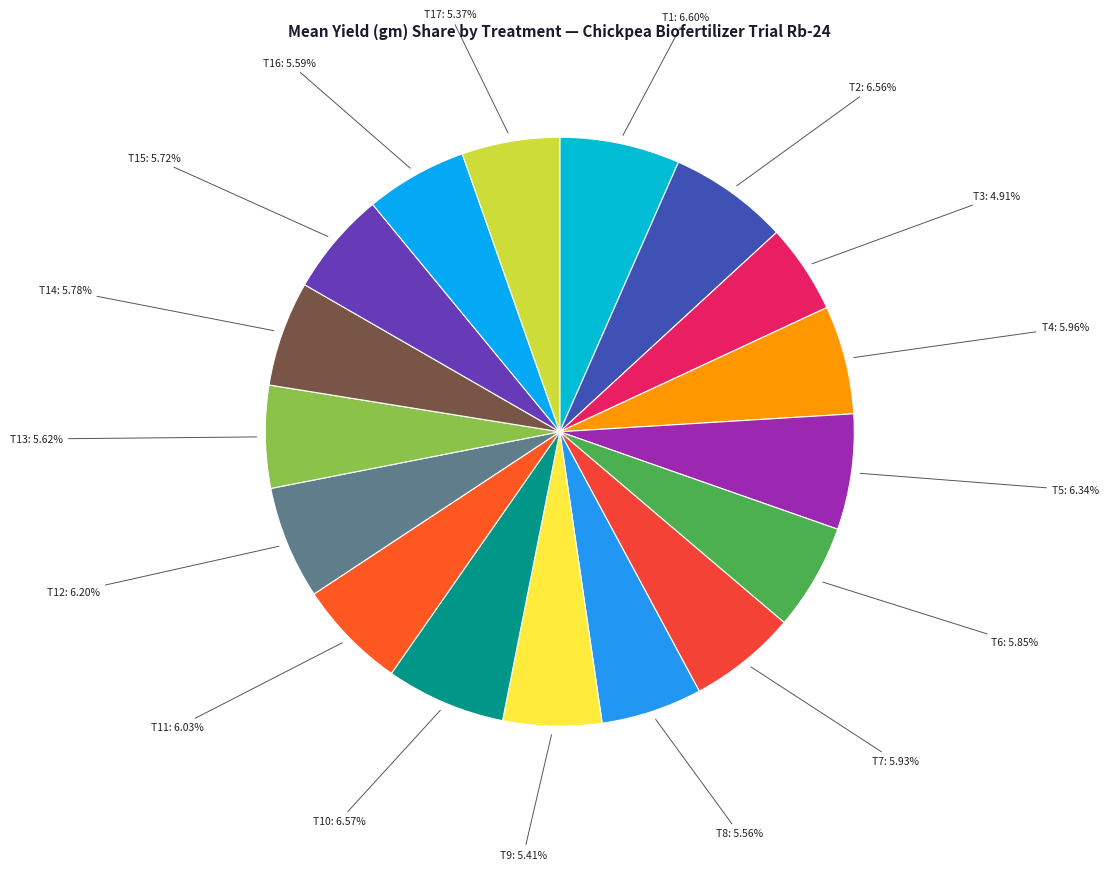

What percentage is the T11 slice, to the nearest percent?

6%